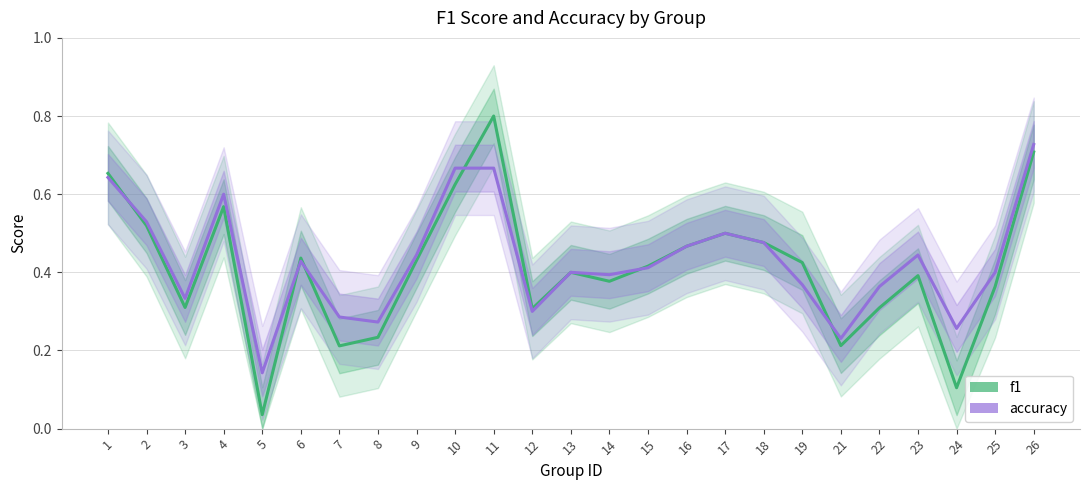

Reading left to right, list all the values displayed in this chart.

f1: 1=0.7	2=0.5	3=0.3	4=0.6	5=0.0	6=0.4	7=0.2	8=0.2	9=0.4	10=0.6	11=0.8	12=0.3	13=0.4	14=0.4	15=0.4	16=0.5	17=0.5	18=0.5	19=0.4	21=0.2	22=0.3	23=0.4	24=0.1	25=0.4	26=0.7
accuracy: 1=0.6	2=0.5	3=0.3	4=0.6	5=0.1	6=0.4	7=0.3	8=0.3	9=0.4	10=0.7	11=0.7	12=0.3	13=0.4	14=0.4	15=0.4	16=0.5	17=0.5	18=0.5	19=0.4	21=0.2	22=0.4	23=0.4	24=0.3	25=0.4	26=0.7